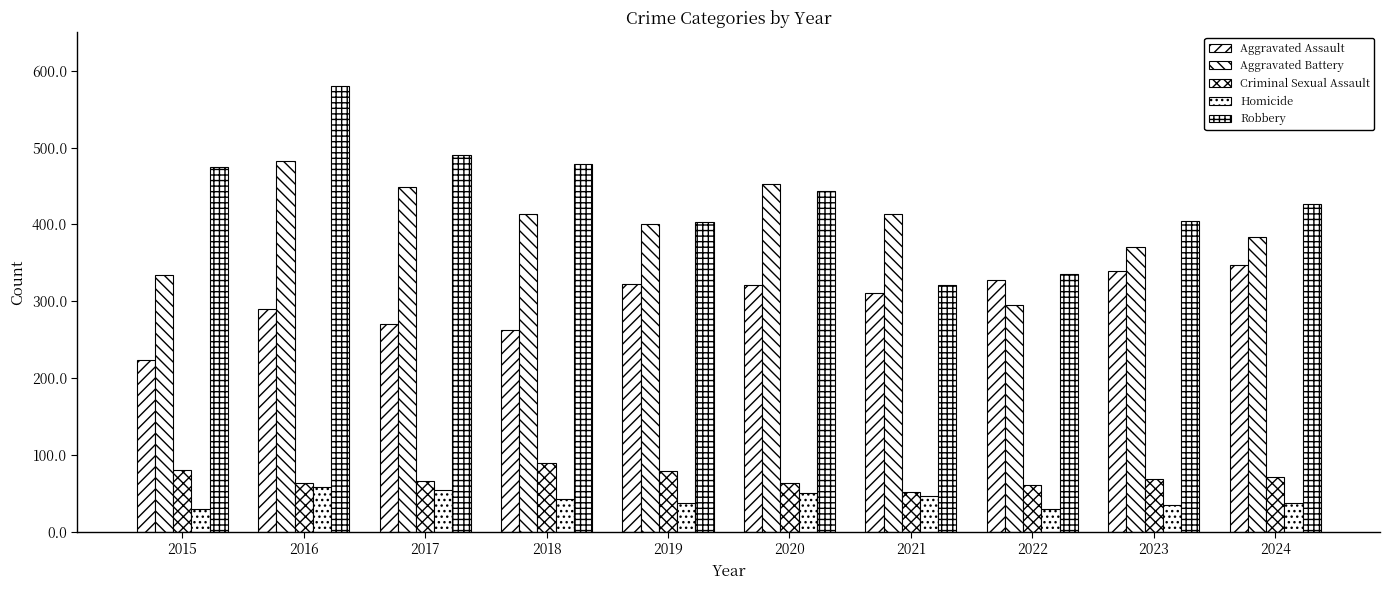

Which series changed the most between 2018 and 2019?

Robbery